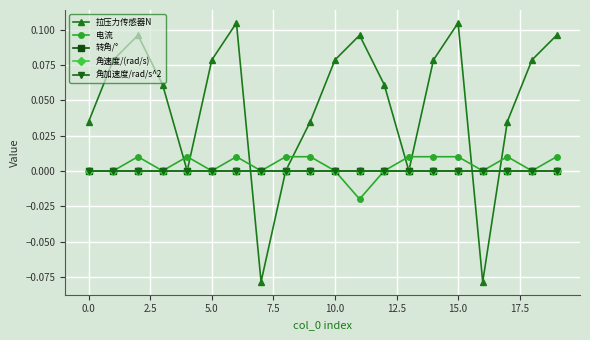

What are all the series names shown in the legend?

拉压力传感器N, 电流, 转角/°, 角速度/(rad/s), 角加速度/rad/s^2